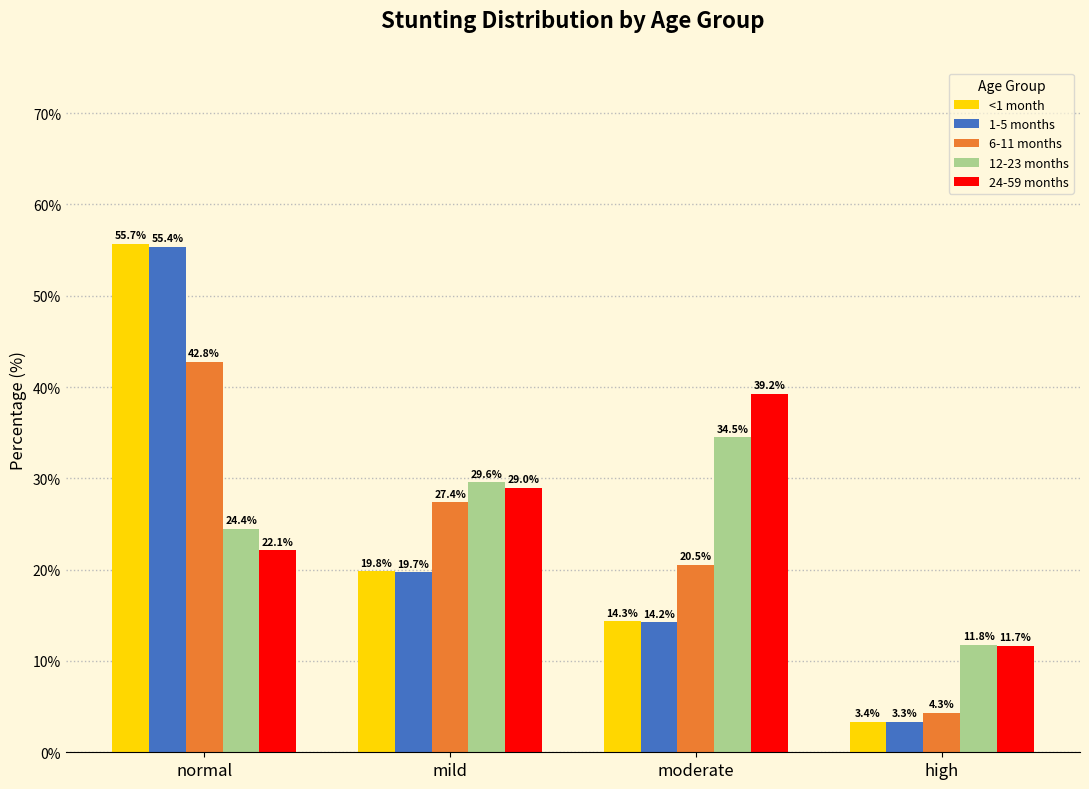

How many groups of bars are there?

4